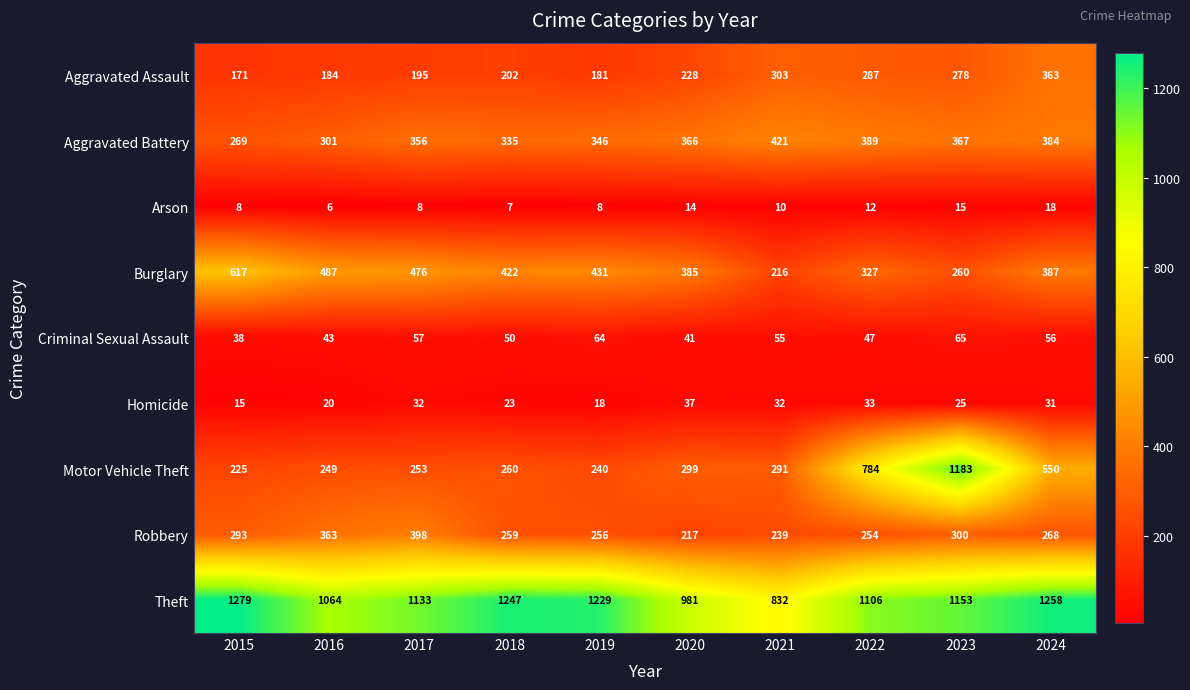

Where is Robbery nearest to the value 307?

2023